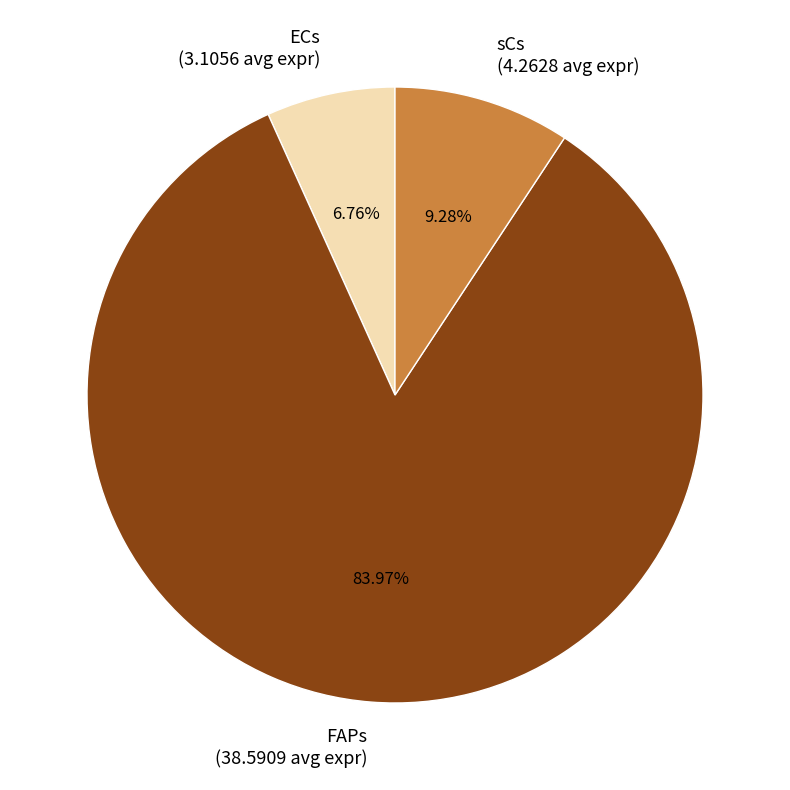

Count the number of slices in the pie.

3